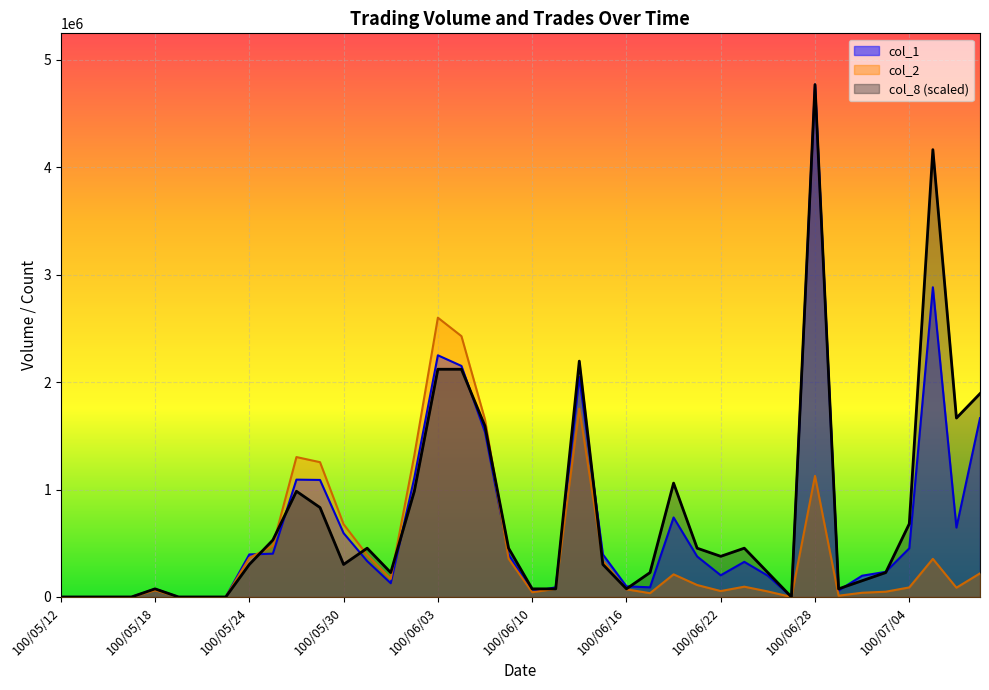

What is the label of the 12th point from the left?

100/05/27